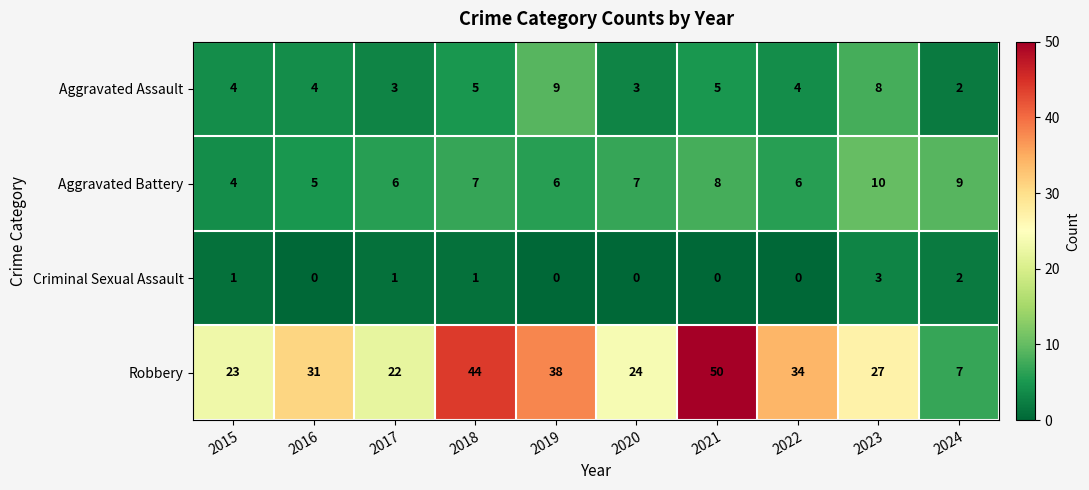

Is the value of Aggravated Battery at 2019 greater than the value of Criminal Sexual Assault at 2015?

Yes